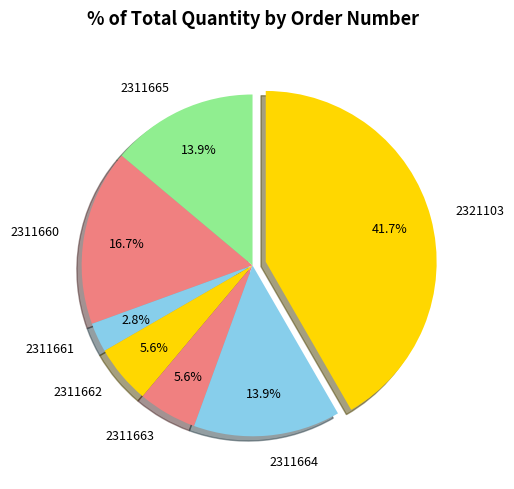

Is it true that 2311664 is 1% of the pie?

False